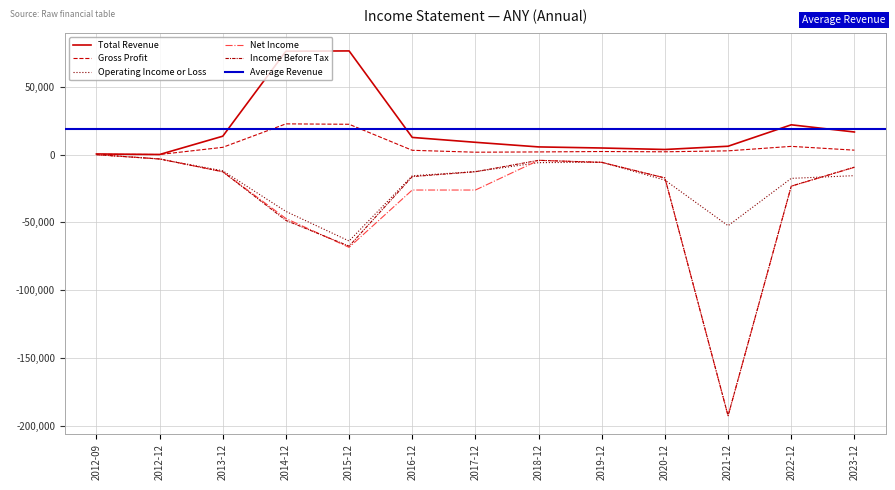

Rank the categories by Operating Income or Loss value from lowest to highest.

2015-12, 2021-12, 2014-12, 2020-12, 2022-12, 2016-12, 2023-12, 2017-12, 2013-12, 2018-12, 2019-12, 2012-12, 2012-09